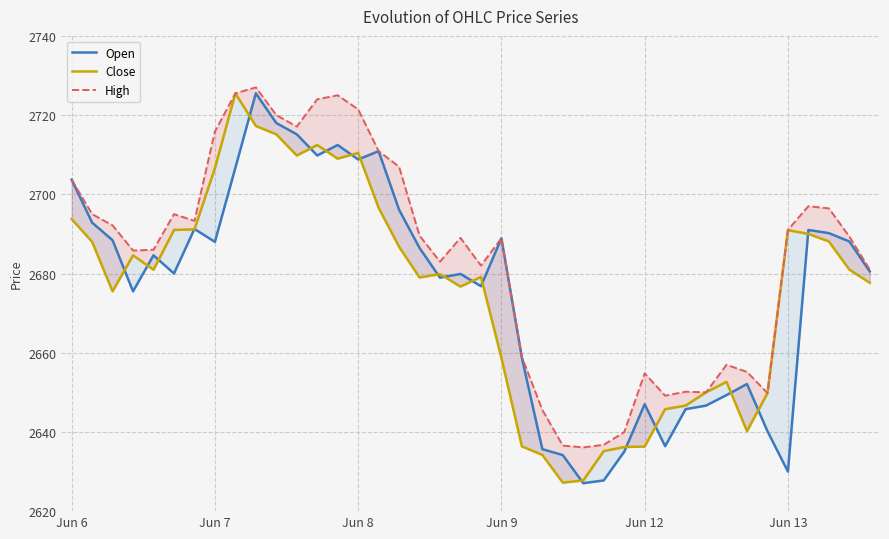

What is the maximum value shown in the chart?

2727.0